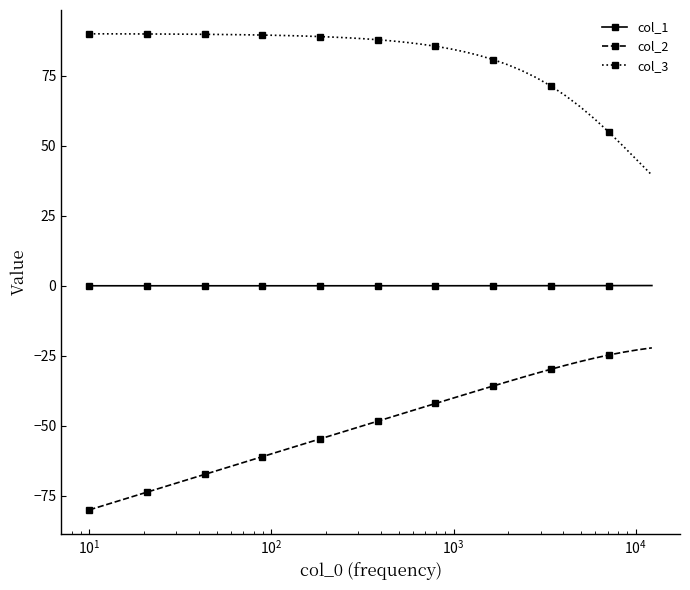

How many values in the col_2 series are below -48?

21